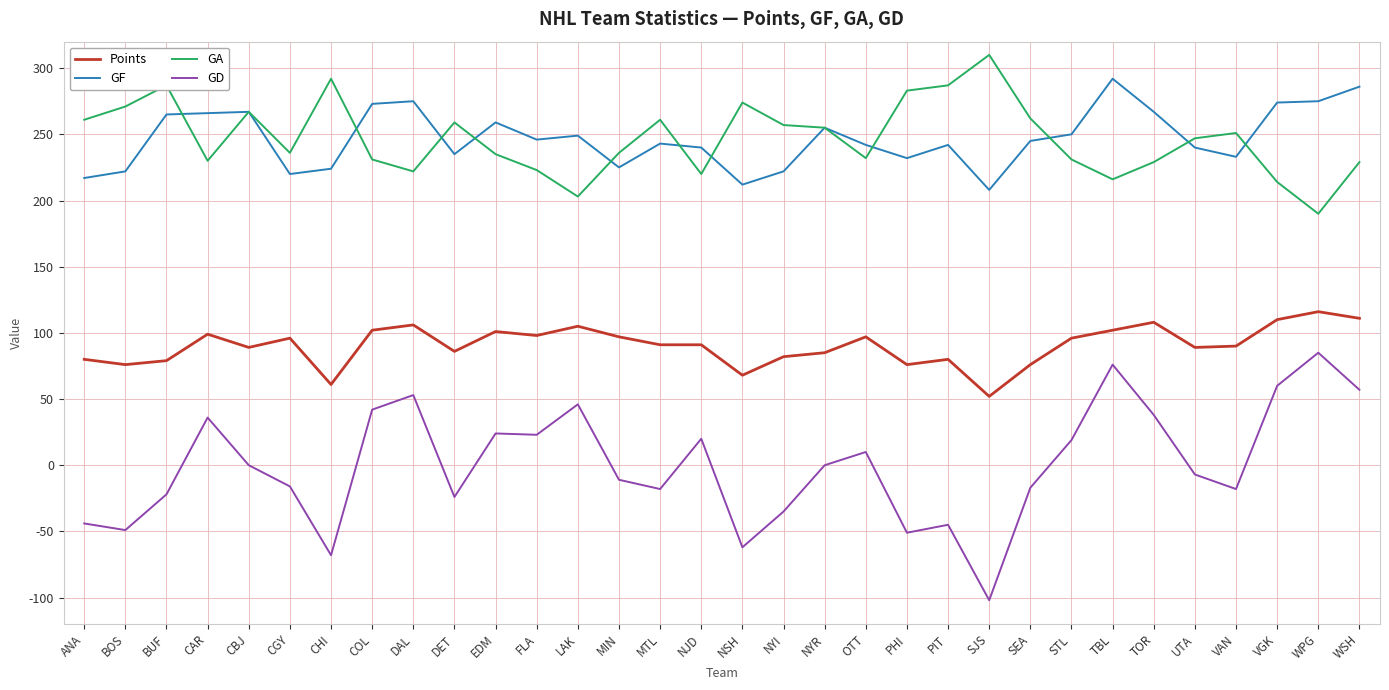

Which series has the widest spread of values?

GD